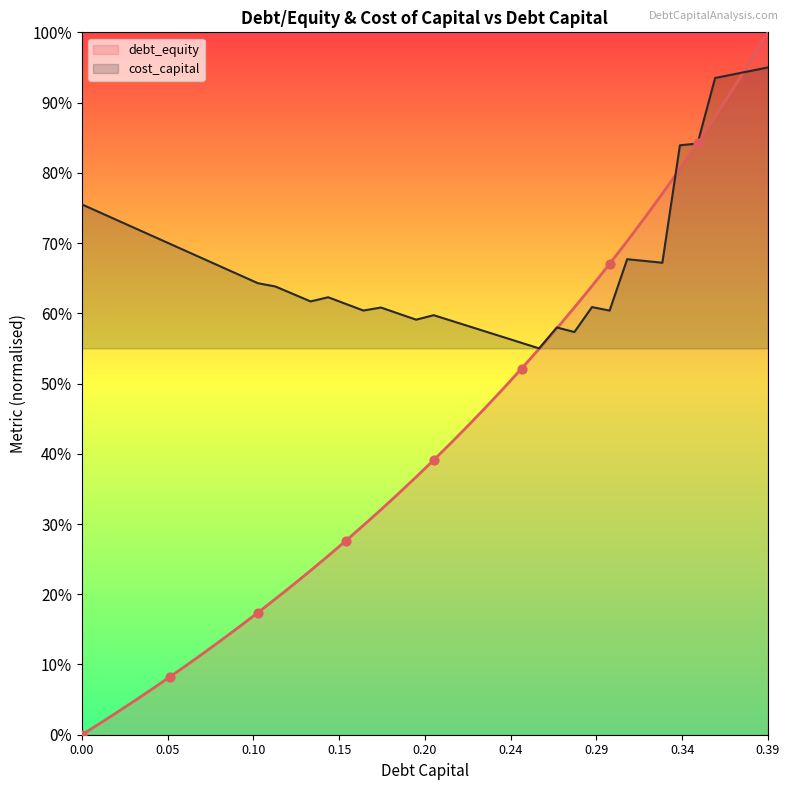

Which series reaches the maximum Y coordinate?

debt_equity